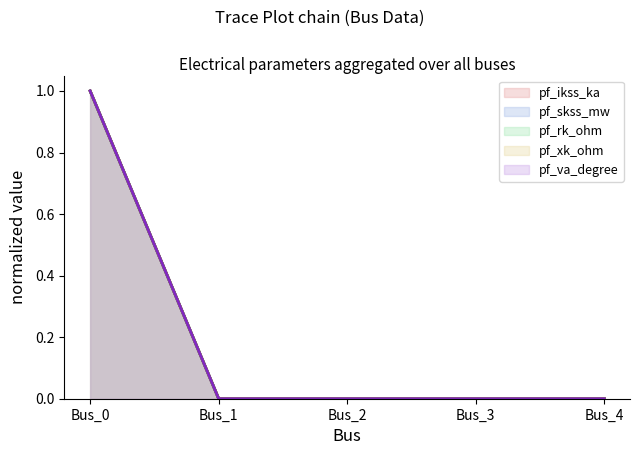

What is the sum of all pf_ikss_ka values?

1